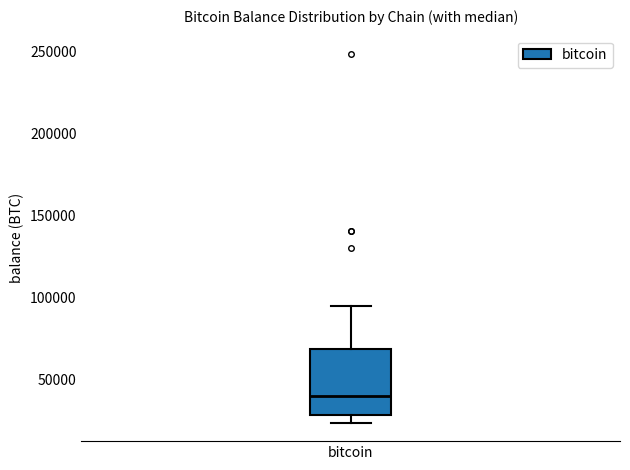

Read this box plot against the y-axis: the position of the median line, the range covered by the box, and the ends of both whiskers. The values are not printed on the chart, so give them approximately, as read against the axis.

median 40000, box 30000 to 70000, whiskers 25000 to 95000